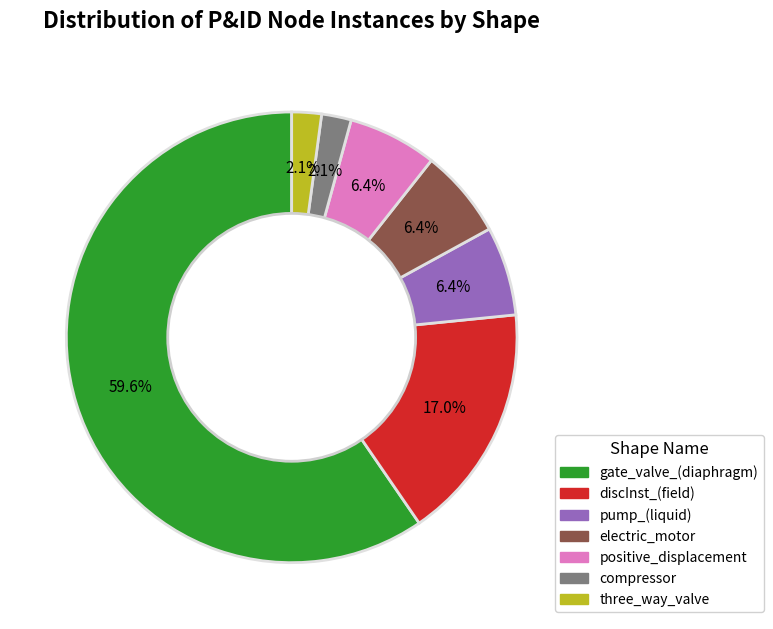

What percentage is the gate_valve_(diaphragm) slice, to the nearest percent?

60%